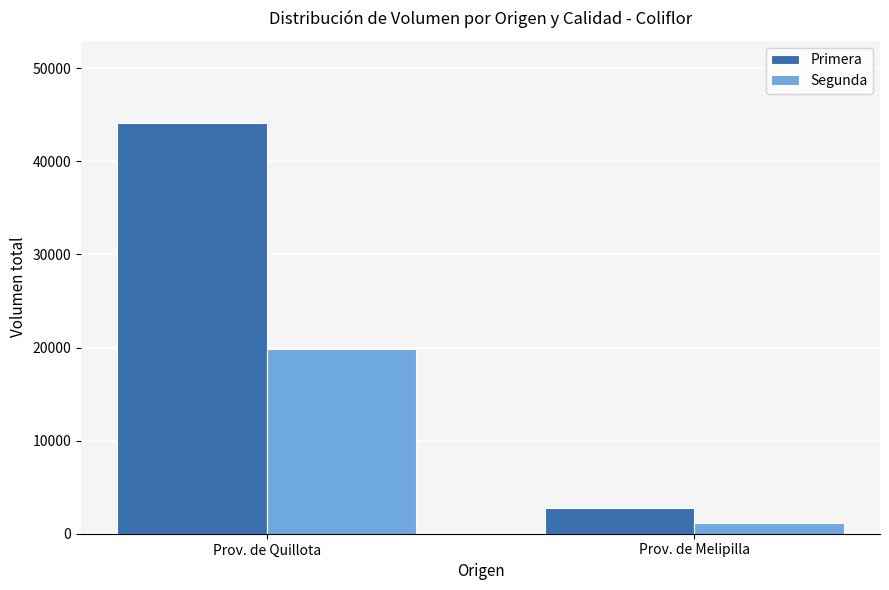

At how many categories does at least one series exceed 26116?

1